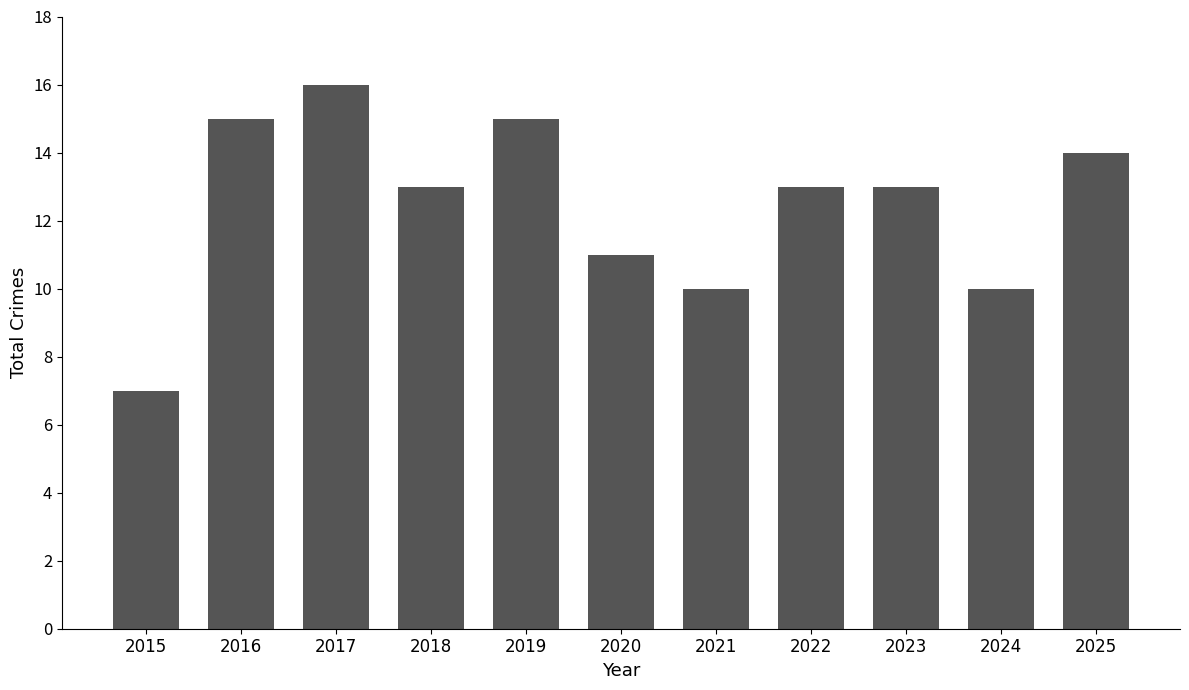

Between 2019 and 2017, which is larger?

2017